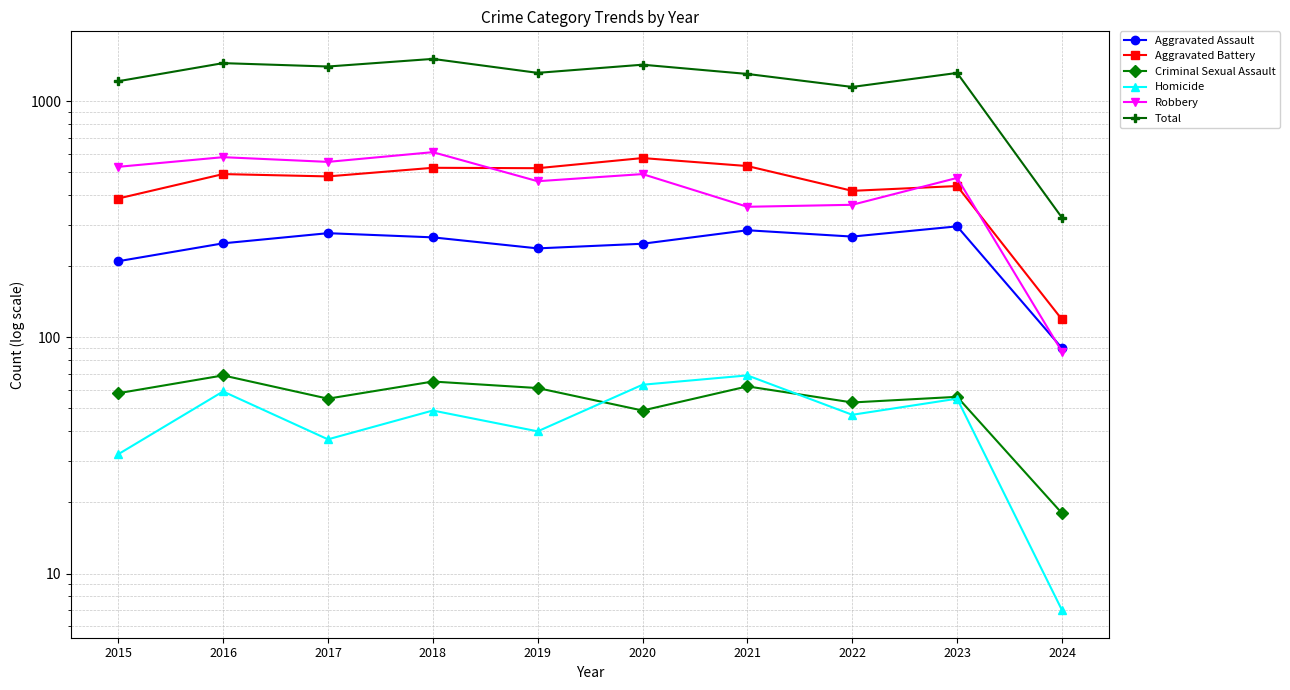

Where is the first local minimum for Criminal Sexual Assault?

2017